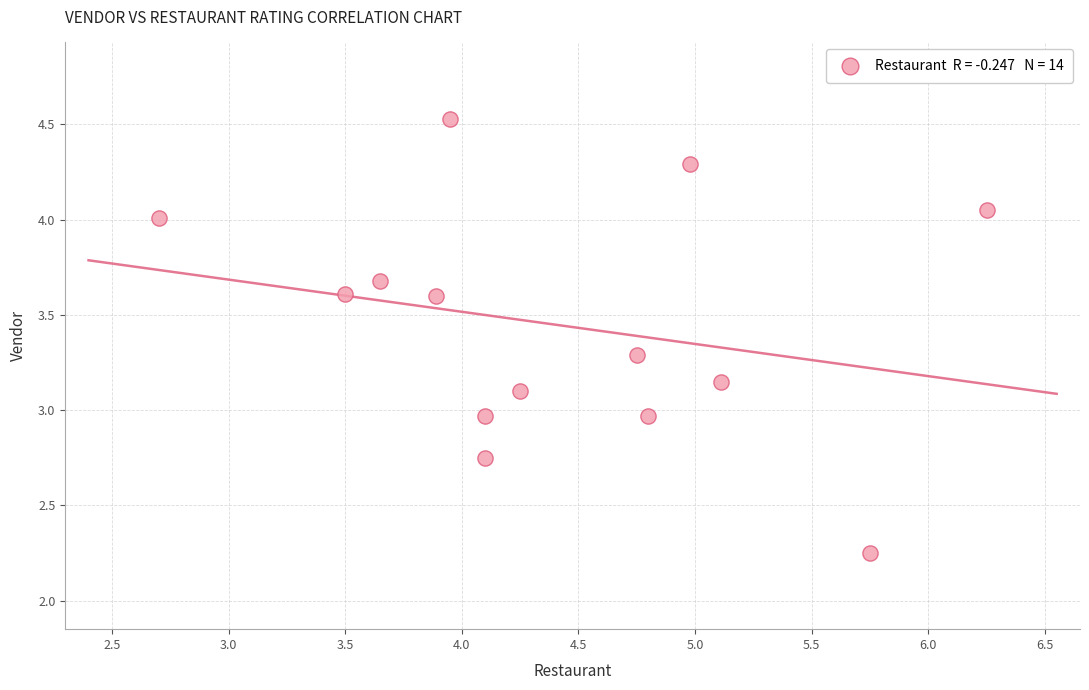

What is the range of X values (max minus min)?

3.5